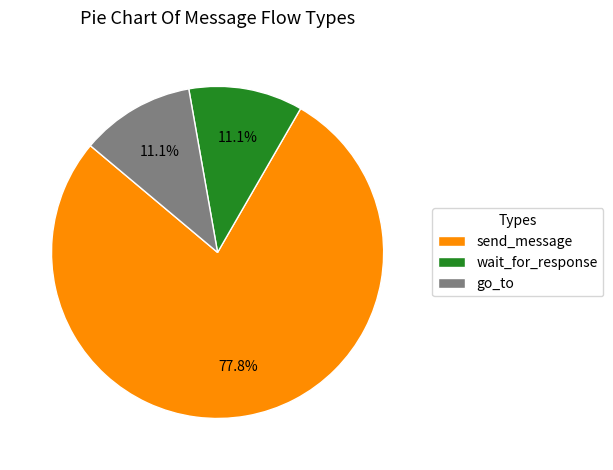

Count the number of slices in the pie.

3